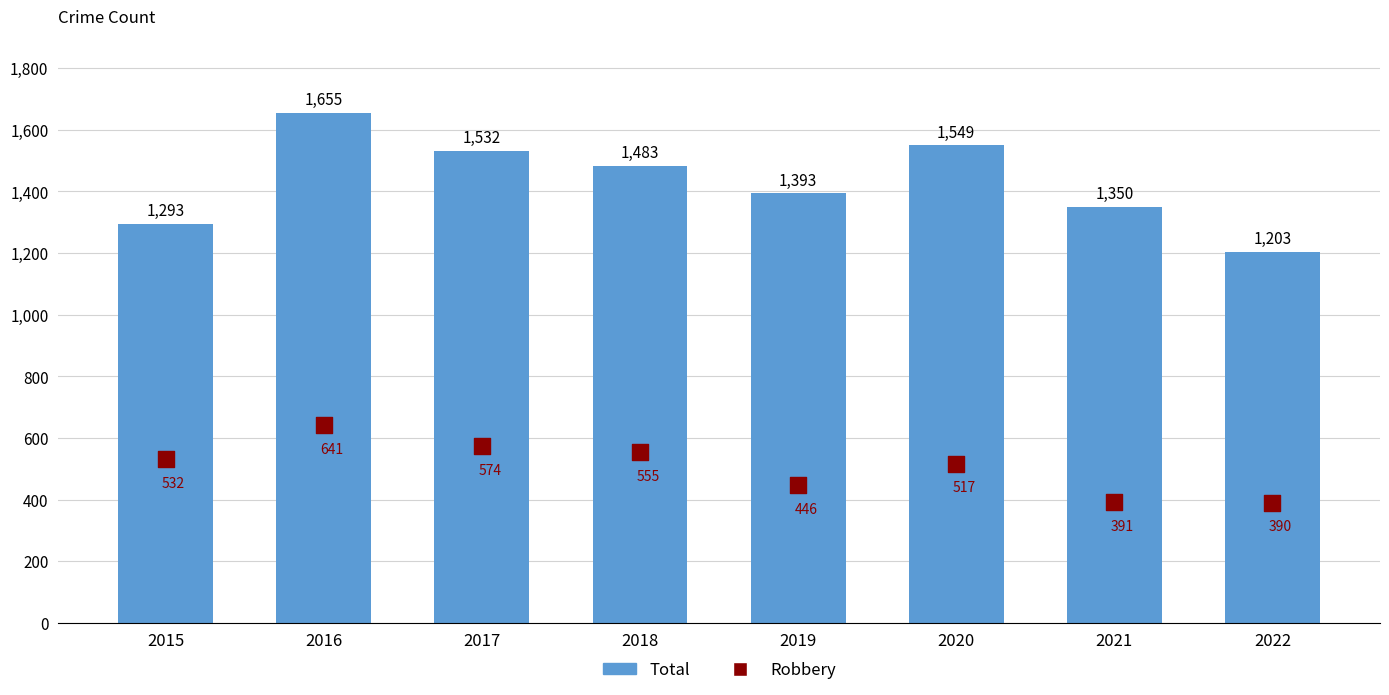

Which series has the widest spread of Y values?

Total